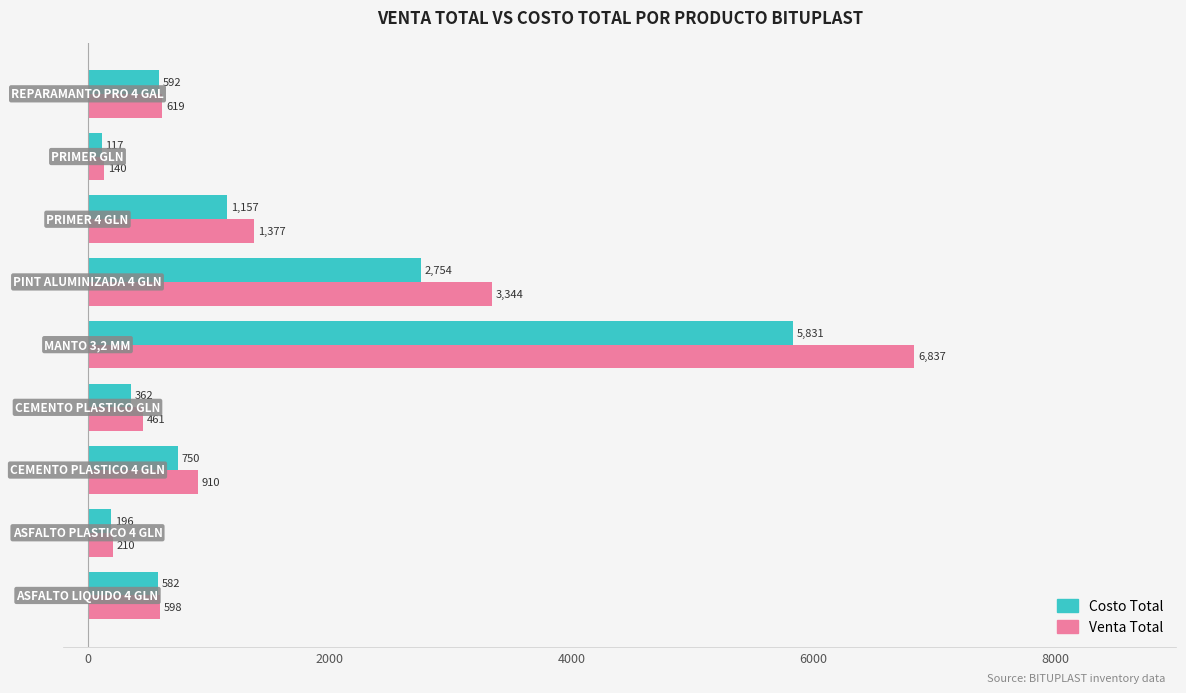

What are all the series names shown in the legend?

Costo Total, Venta Total